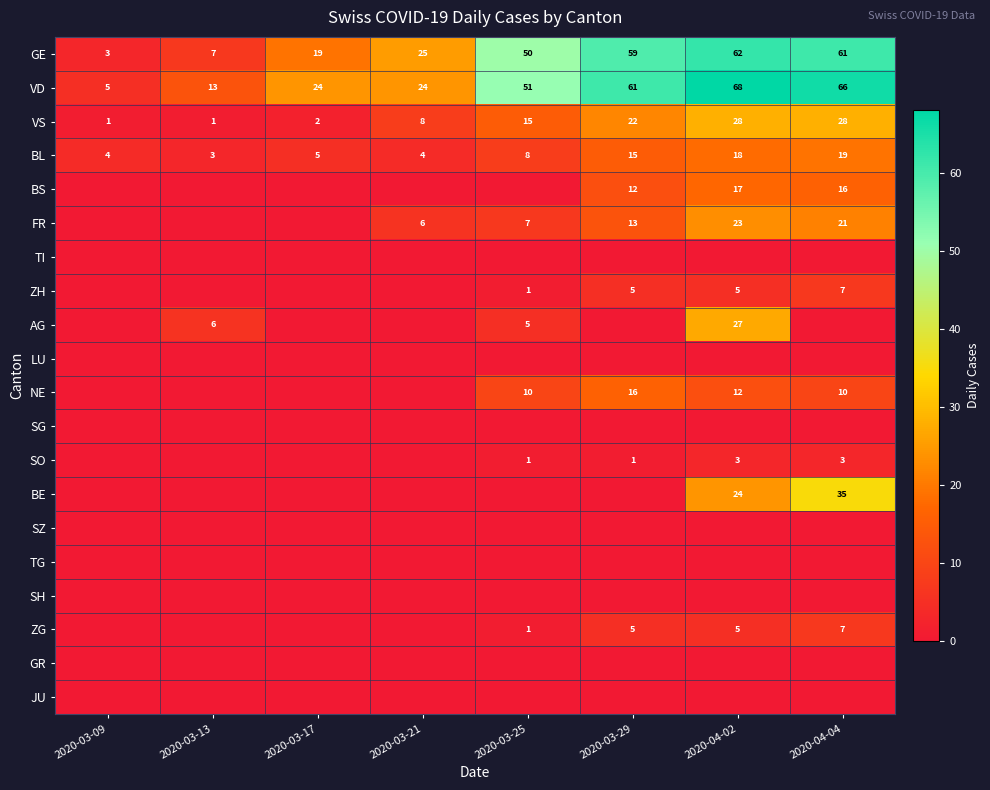

What is the highest value of the VD series?

68